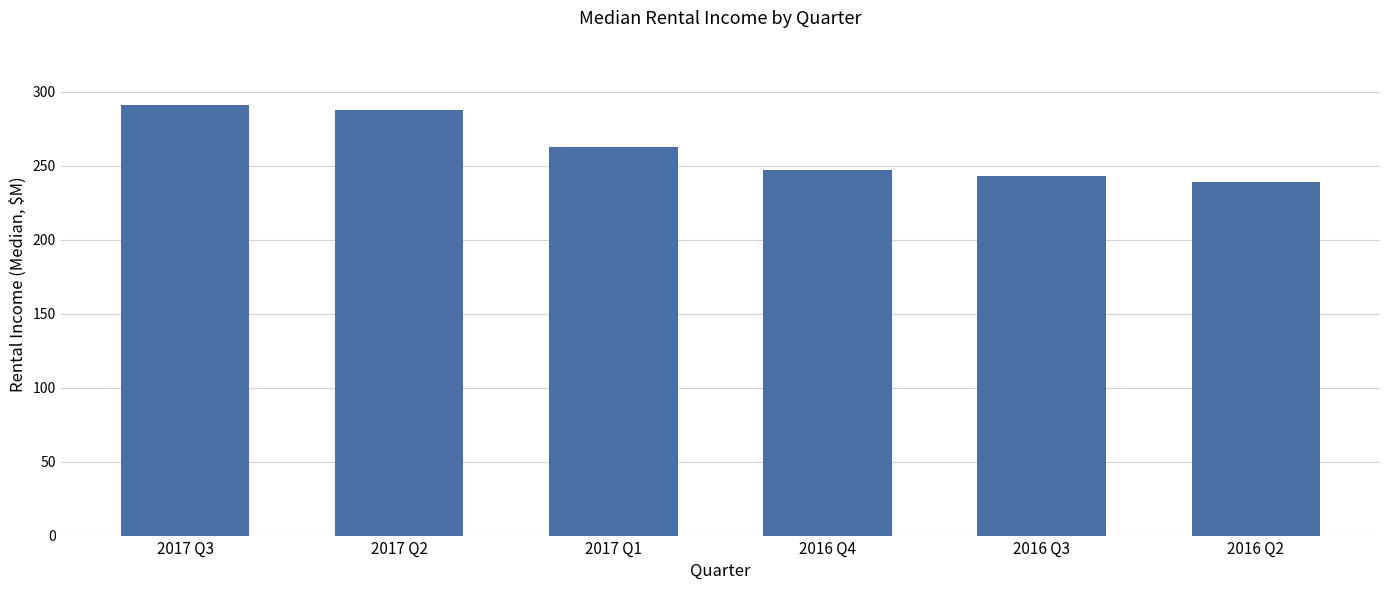

Is it true that the value at 2017 Q2 is 163.8?

False